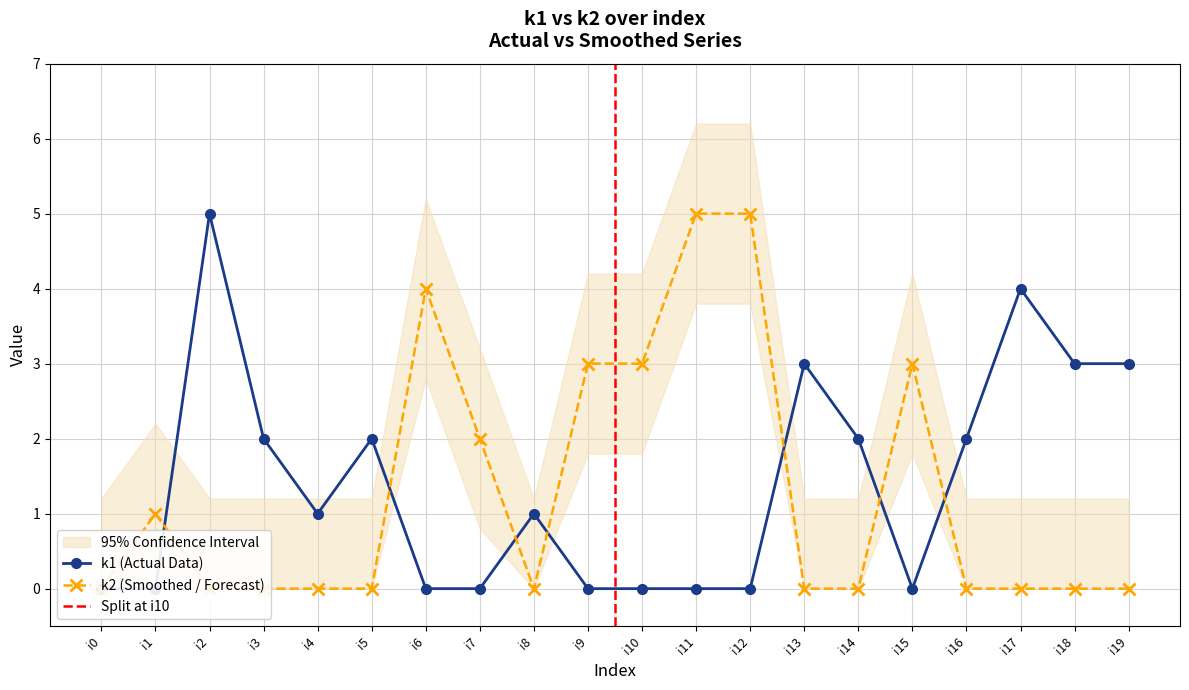

Which category has the highest value in the k1 series?

i2